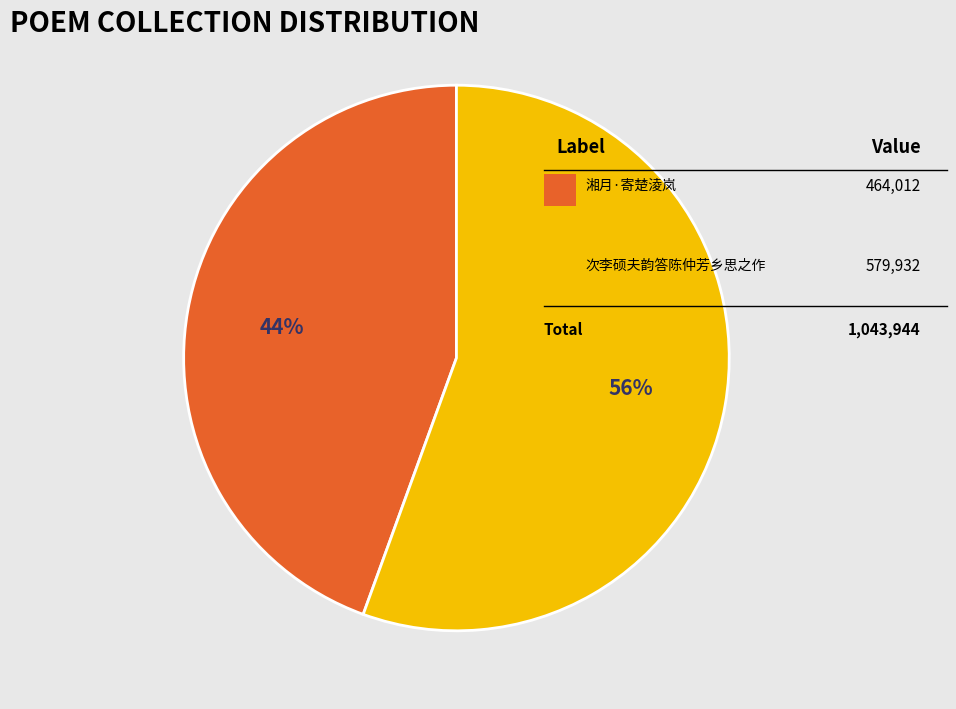

To the nearest percent, what is the average slice percentage?

50%